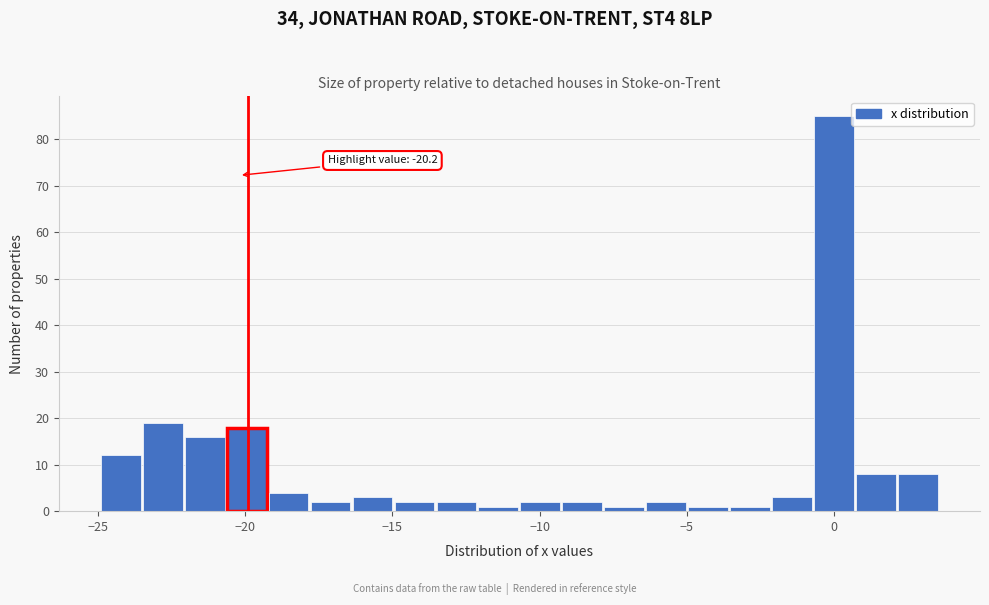

Read against the x-axis, roughly where is the centre of the tallest bar?

0.0